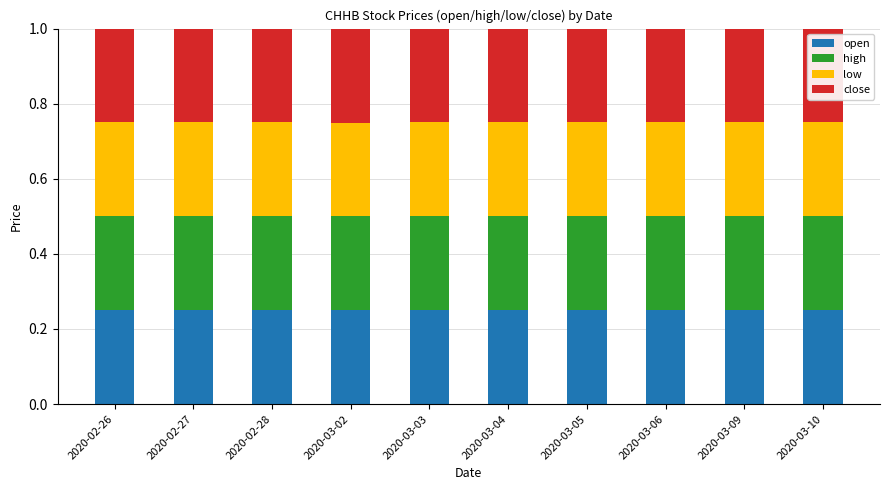

The value of open at 2020-02-28 is 0.1. True or false?

False